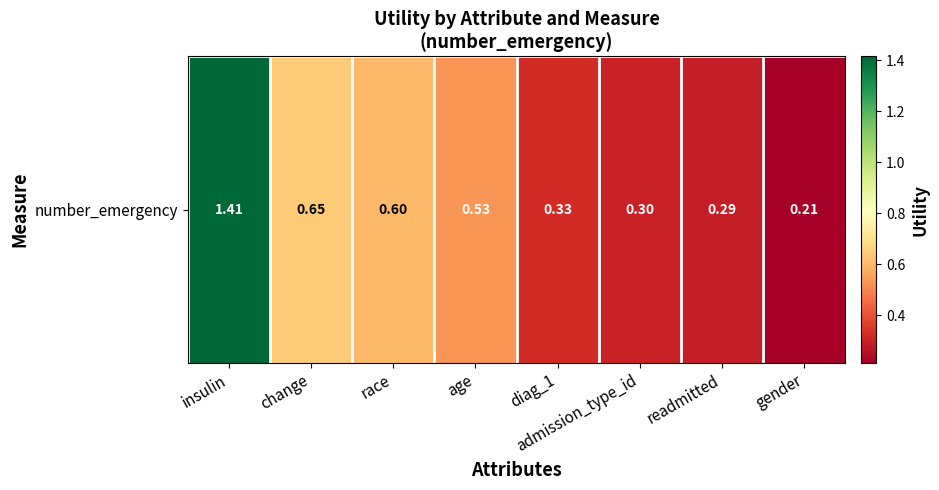

What is the change in value from diag_1 to gender?

-0.1